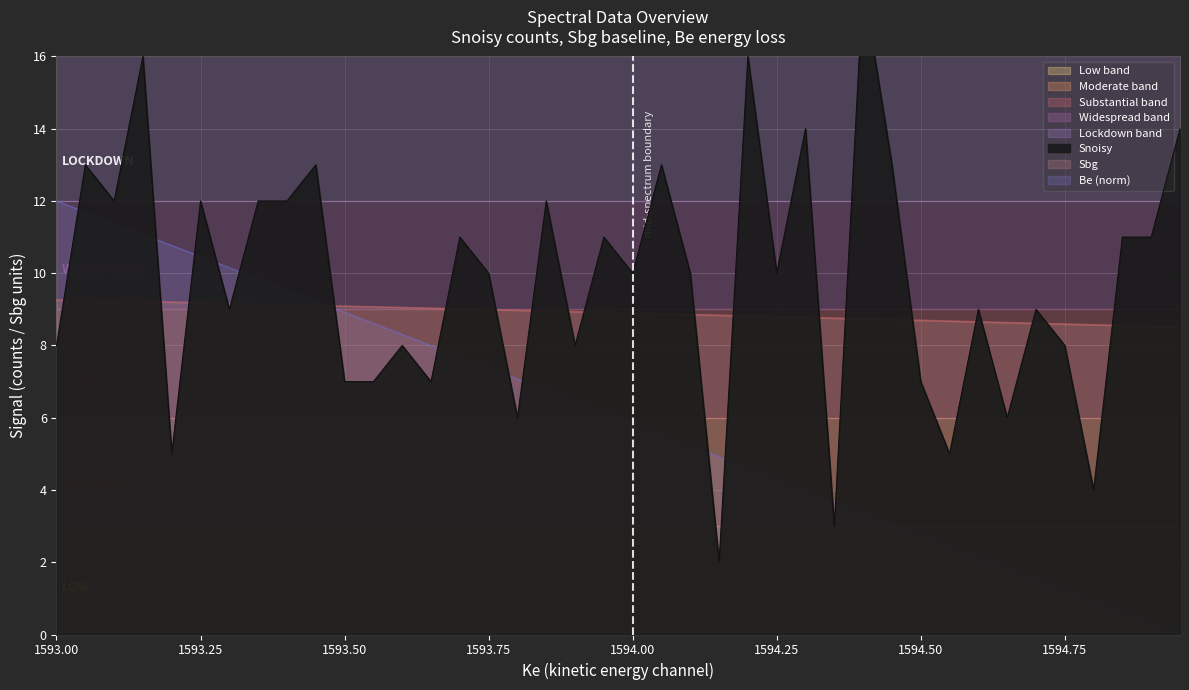

At which category is the sum across all series the highest?

1593.15